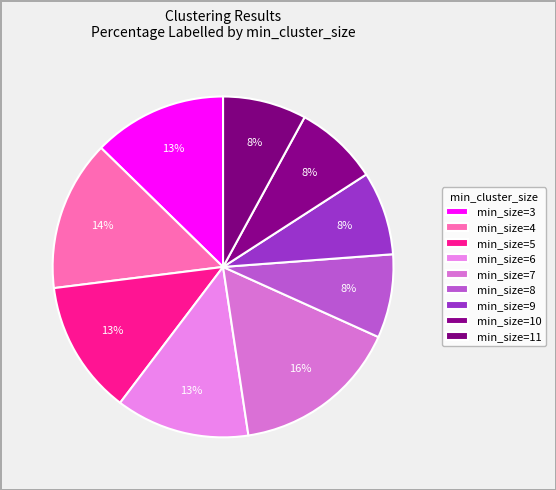

Count the number of slices in the pie.

9